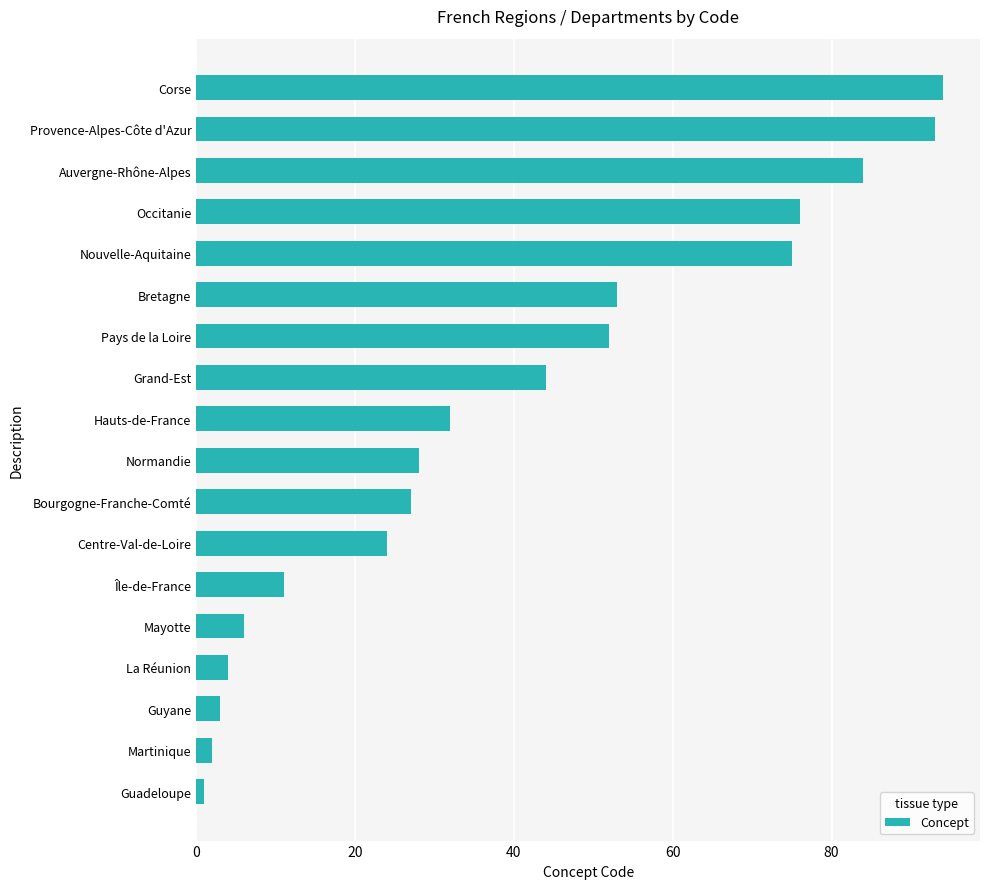

Reading bottom to top, what are all the values shown in this chart?

1	2	3	4	6	11	24	27	28	32	44	52	53	75	76	84	93	94